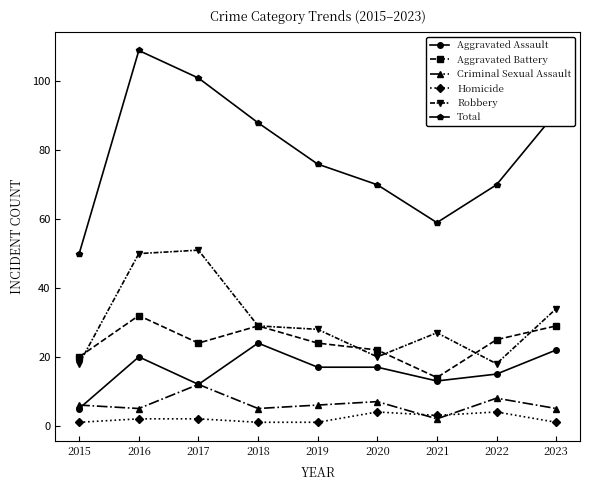

What is the value of the Aggravated Battery point at the 7th from the left?

14